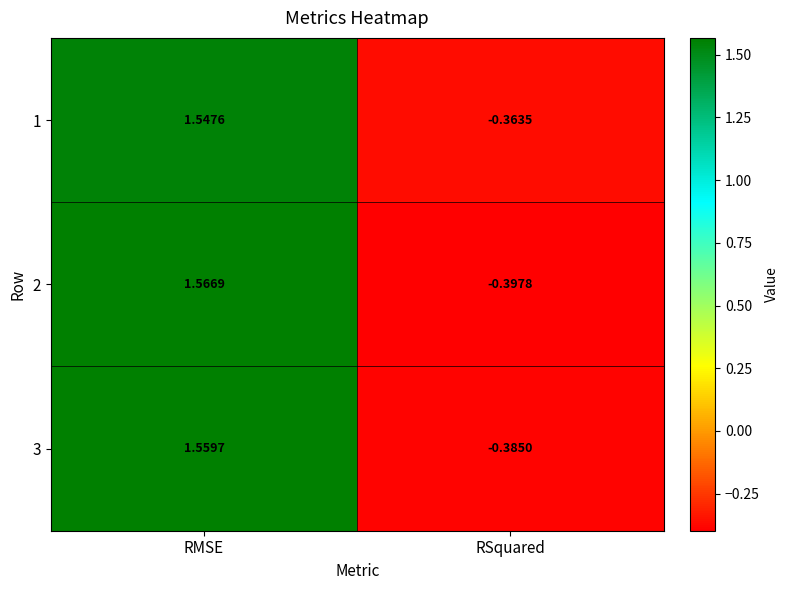

Rank the categories by 2 value from lowest to highest.

RSquared, RMSE